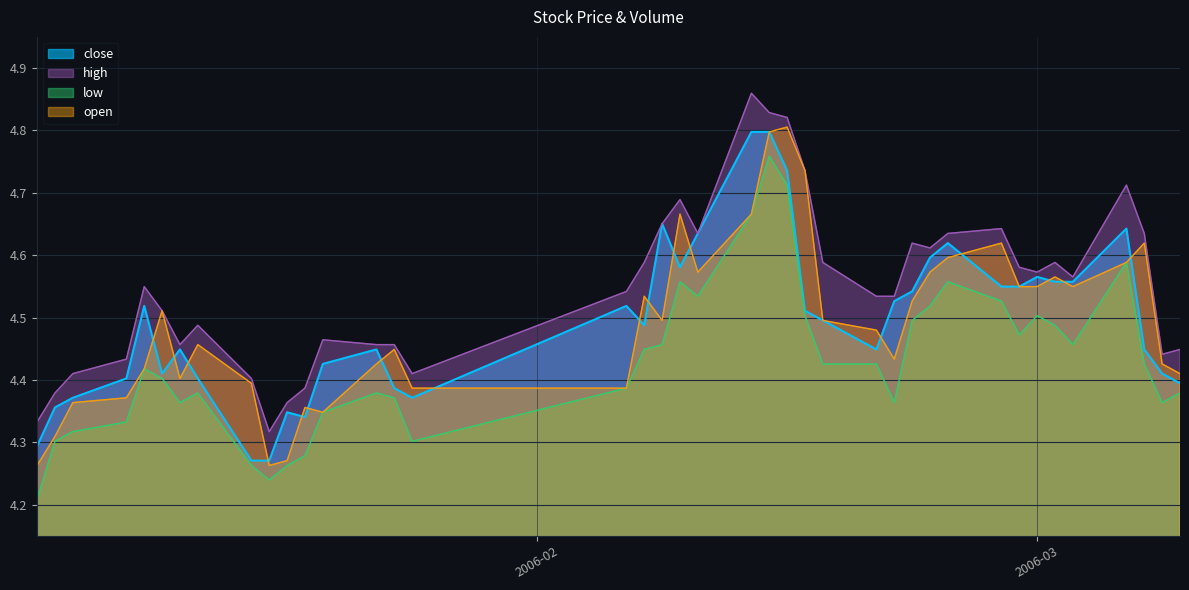

Rank the series by their maximum value, from lowest to highest.

low, close, open, high